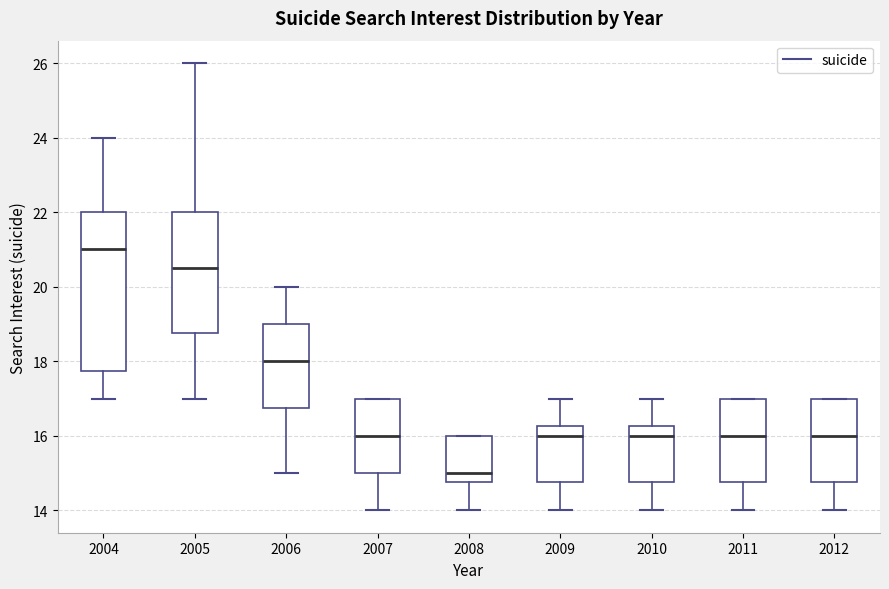

Reading left to right, read every box against the y-axis: the position of its median line, the range the box covers, and the ends of its whiskers. The values are not printed on the chart, so give them approximately, as read against the axis.

2004: median 21.0, box 17.8 to 22.0, whiskers 17.0 to 24.0
2005: median 20.6, box 18.8 to 22.0, whiskers 17.0 to 26.0
2006: median 18.0, box 16.8 to 19.0, whiskers 15.0 to 20.0
2007: median 16.0, box 15.0 to 17.0, whiskers 14.0 to 17.0
2008: median 15.0, box 14.8 to 16.0, whiskers 14.0 to 16.0
2009: median 16.0, box 14.8 to 16.2, whiskers 14.0 to 17.0
2010: median 16.0, box 14.8 to 16.2, whiskers 14.0 to 17.0
2011: median 16.0, box 14.8 to 17.0, whiskers 14.0 to 17.0
2012: median 16.0, box 14.8 to 17.0, whiskers 14.0 to 17.0